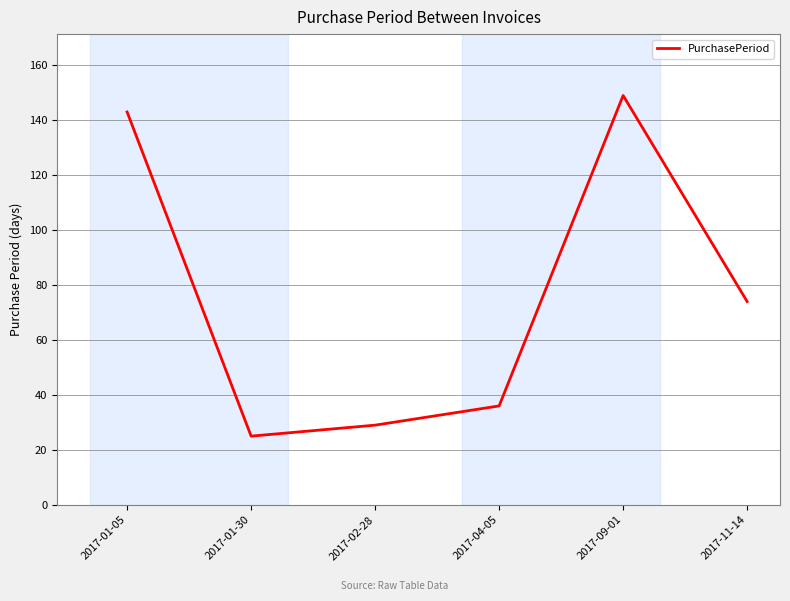

Between 2017-04-05 and 2017-02-28, which is larger?

2017-04-05